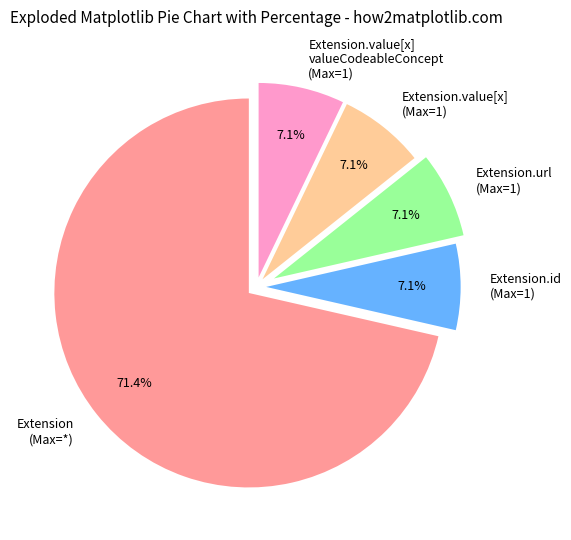

Which category has the biggest portion of the pie?

Extension (Max=*)